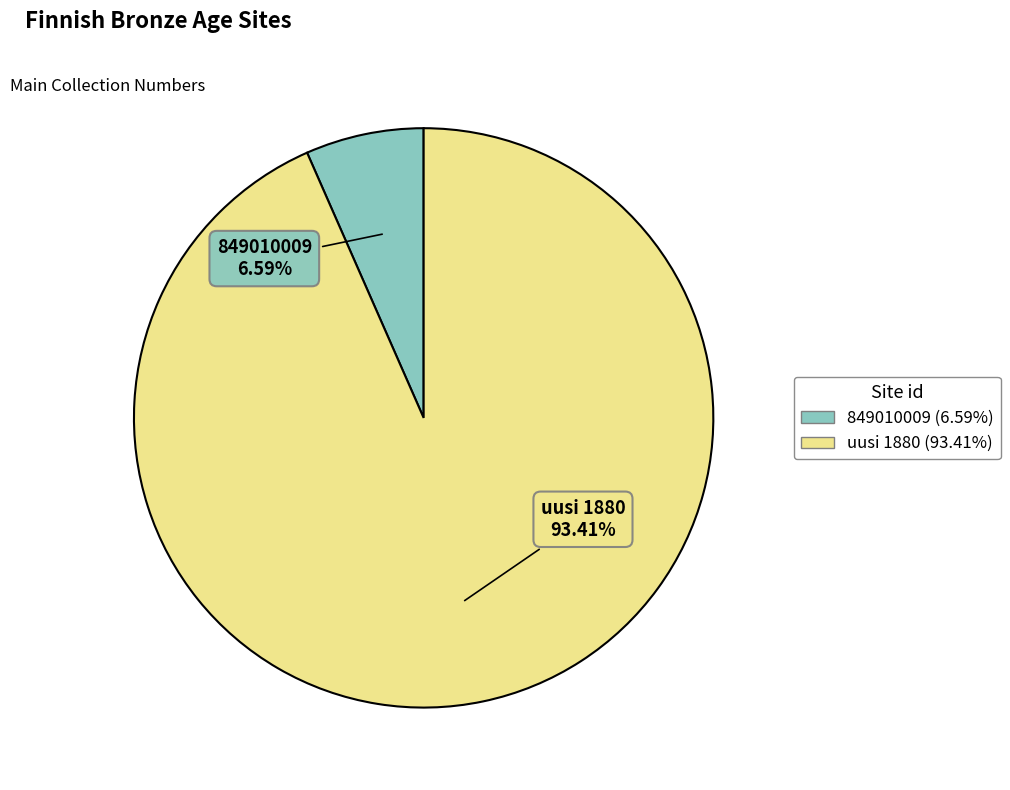

Is it true that 849010009 is 1% of the pie?

False